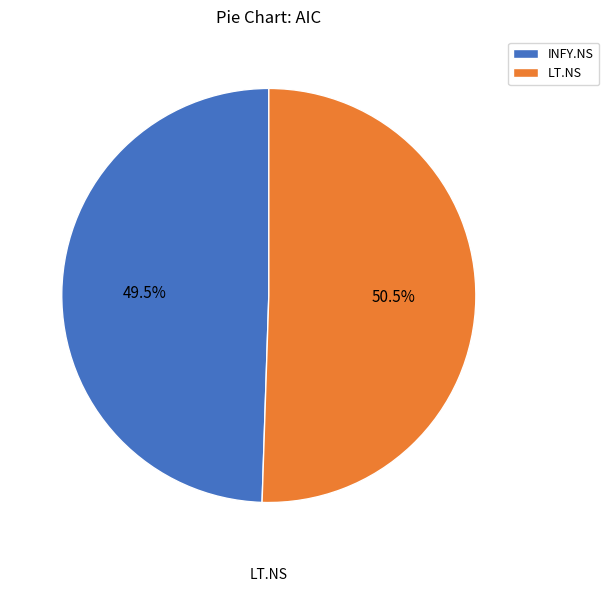

How much of the chart is everything except INFY.NS?

50.5%